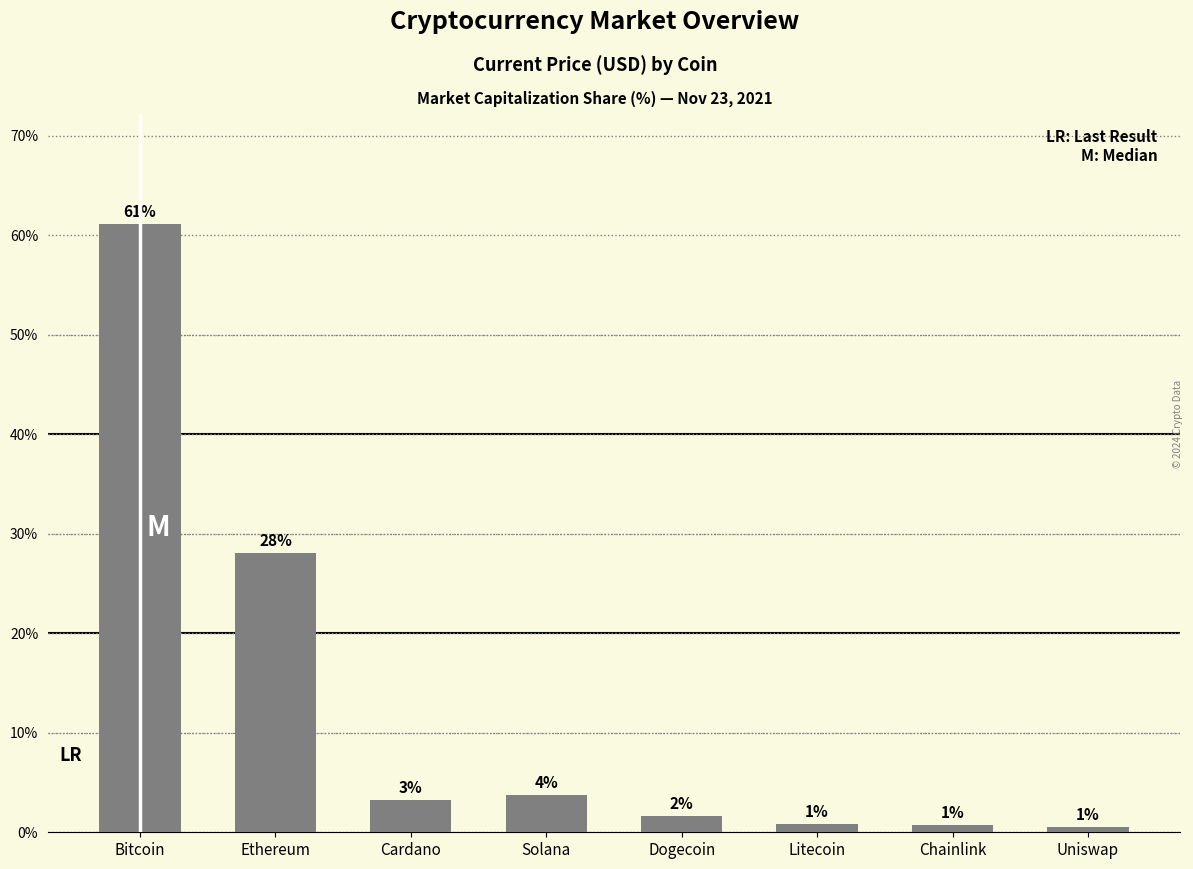

How many bars are there in total?

8